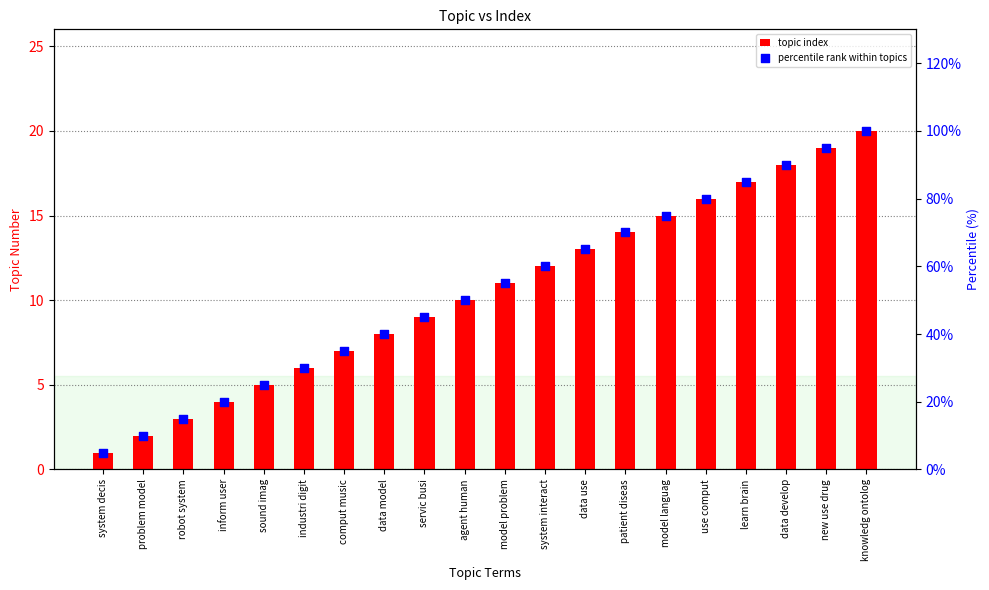

Which series contains the highest Y value?

percentile rank within topics